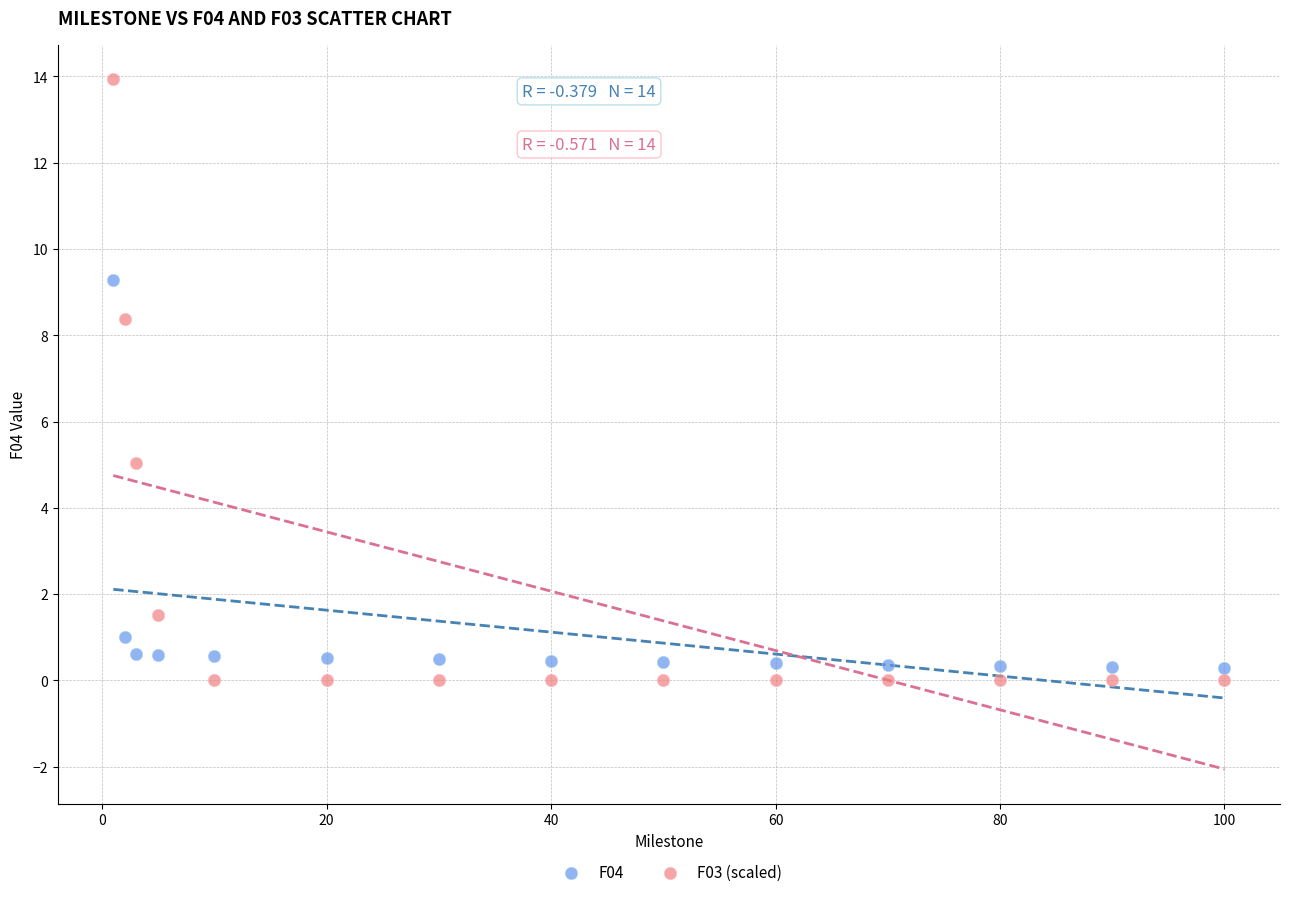

Which series reaches the minimum Y coordinate?

F03 (scaled)